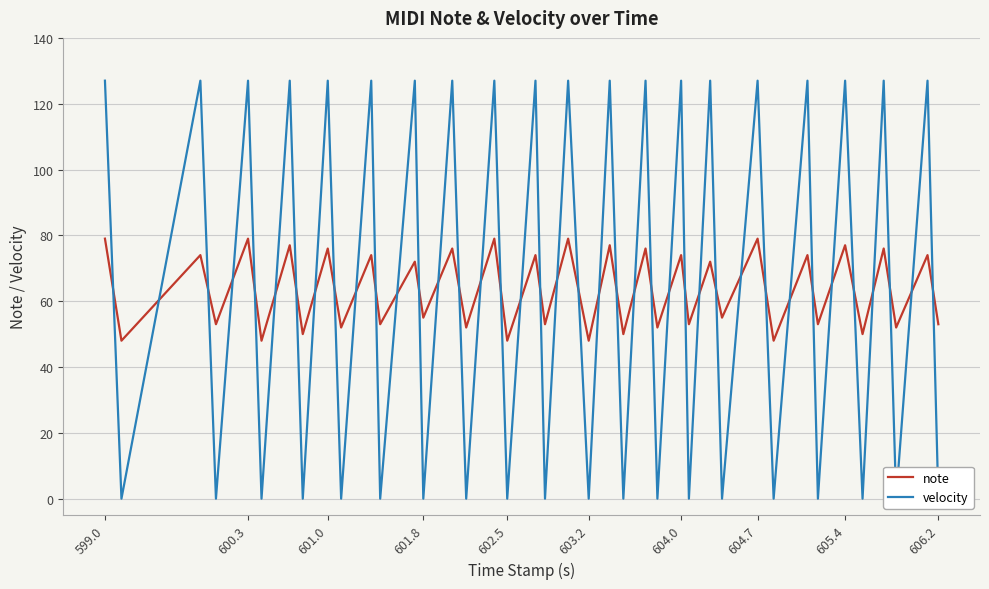

How many intersections are there between velocity and note?

39